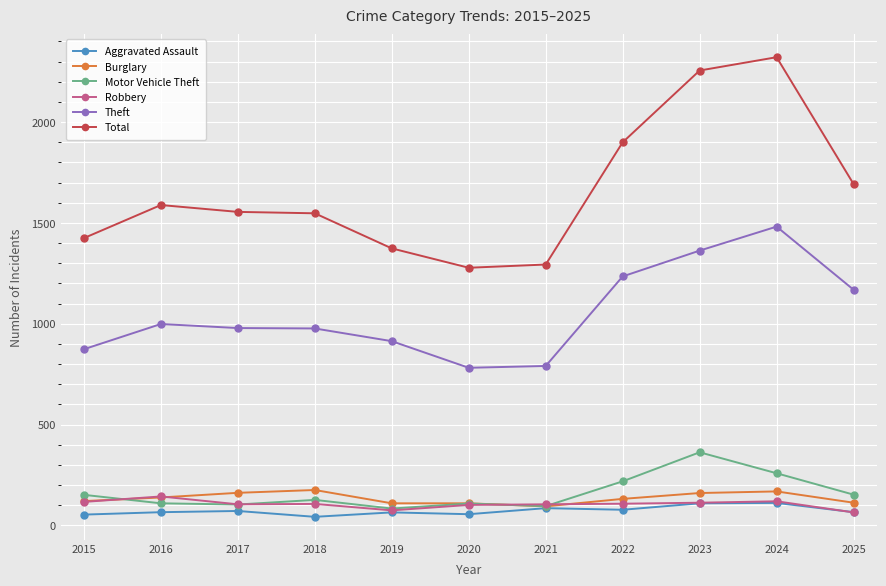

Which label corresponds to the largest value in the chart?

2024